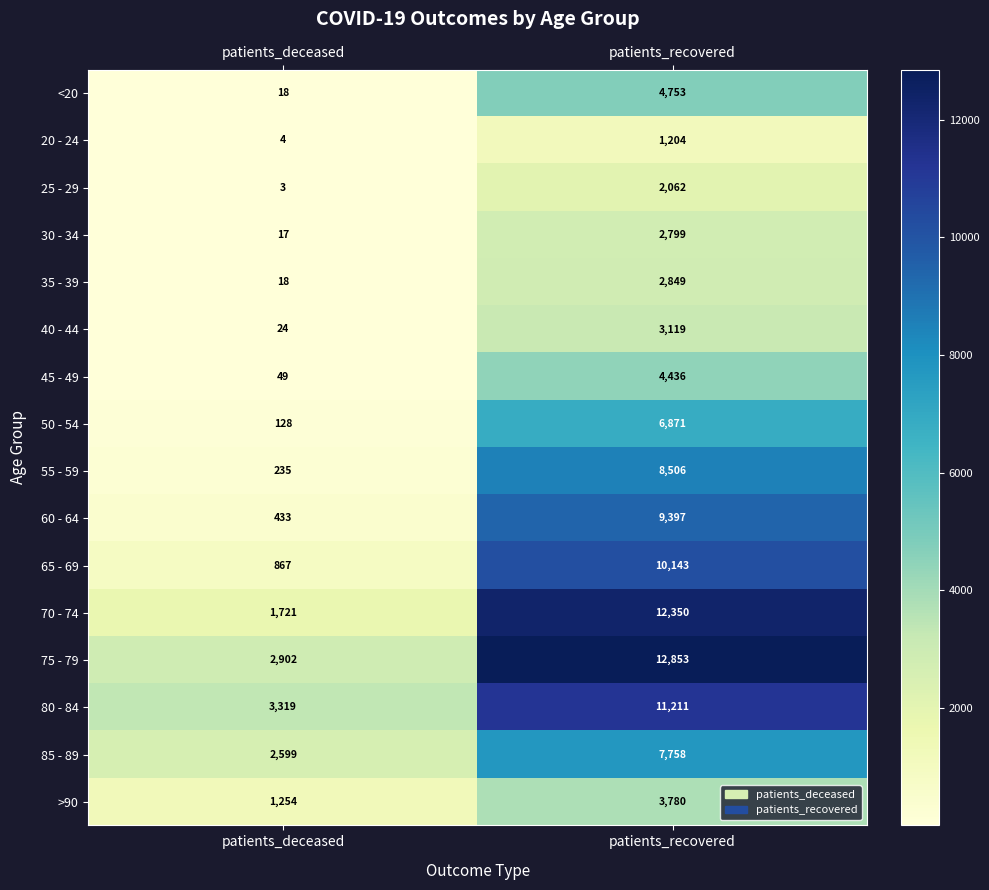

Between patients_deceased and patients_recovered, which series saw the biggest shift?

70 - 74